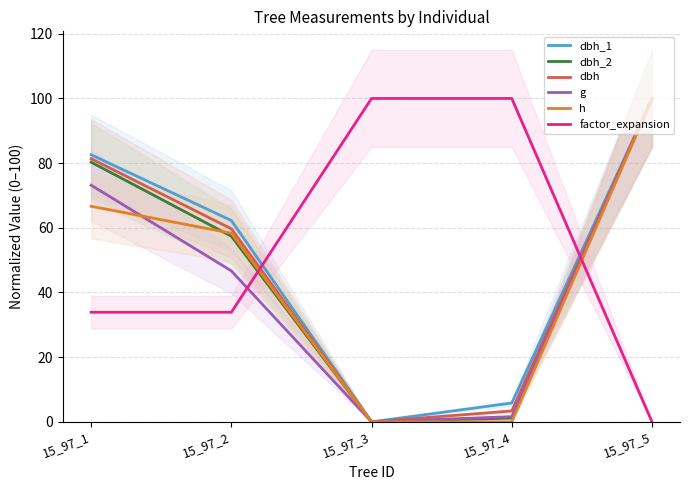

At which label does dbh_2 reach its minimum?

15_97_3